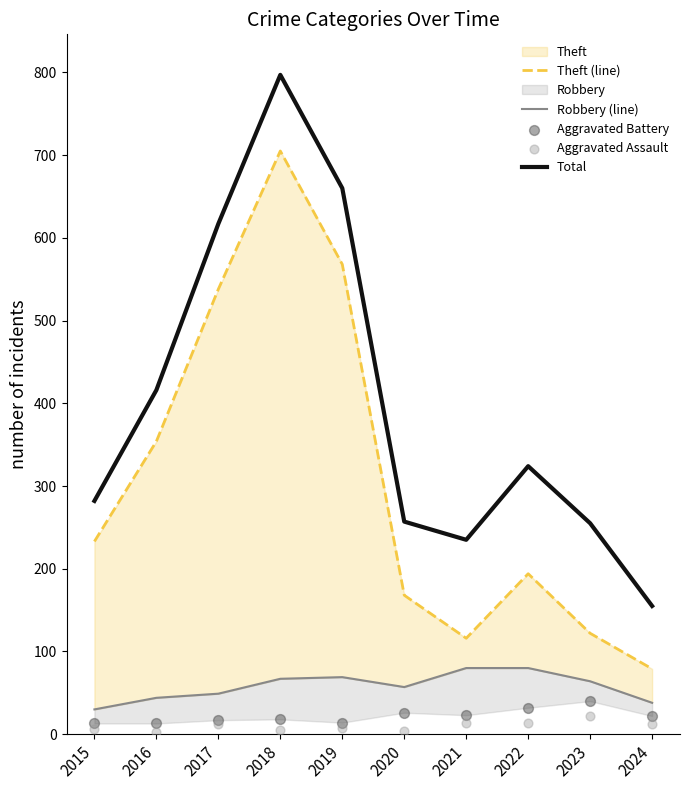

At how many categories does at least one series exceed 22?

10